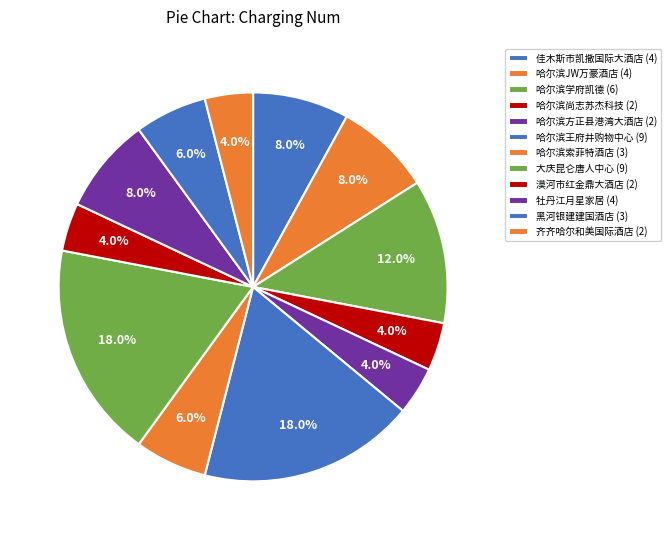

Is 哈尔滨索菲特酒店 the majority of the pie?

No